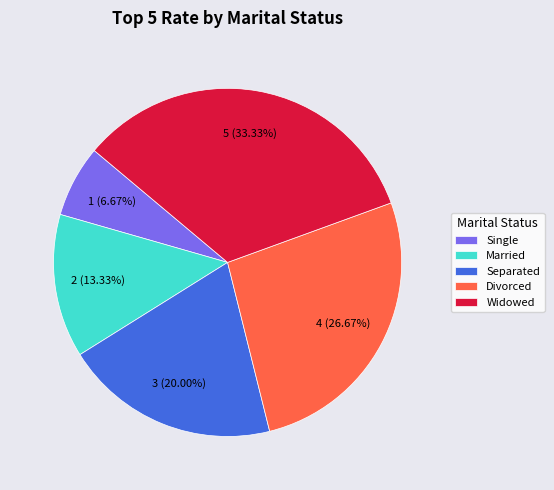

Approximately how many times larger is the value at Separated compared to Single?

3.0